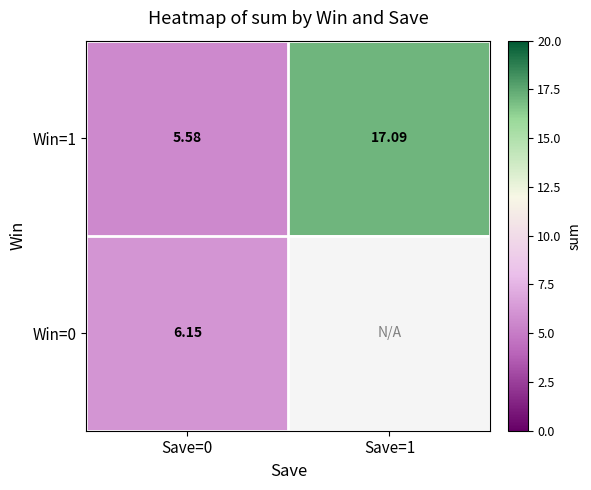

The Win=1 series shows 8.4 at Save=1. True or false?

False